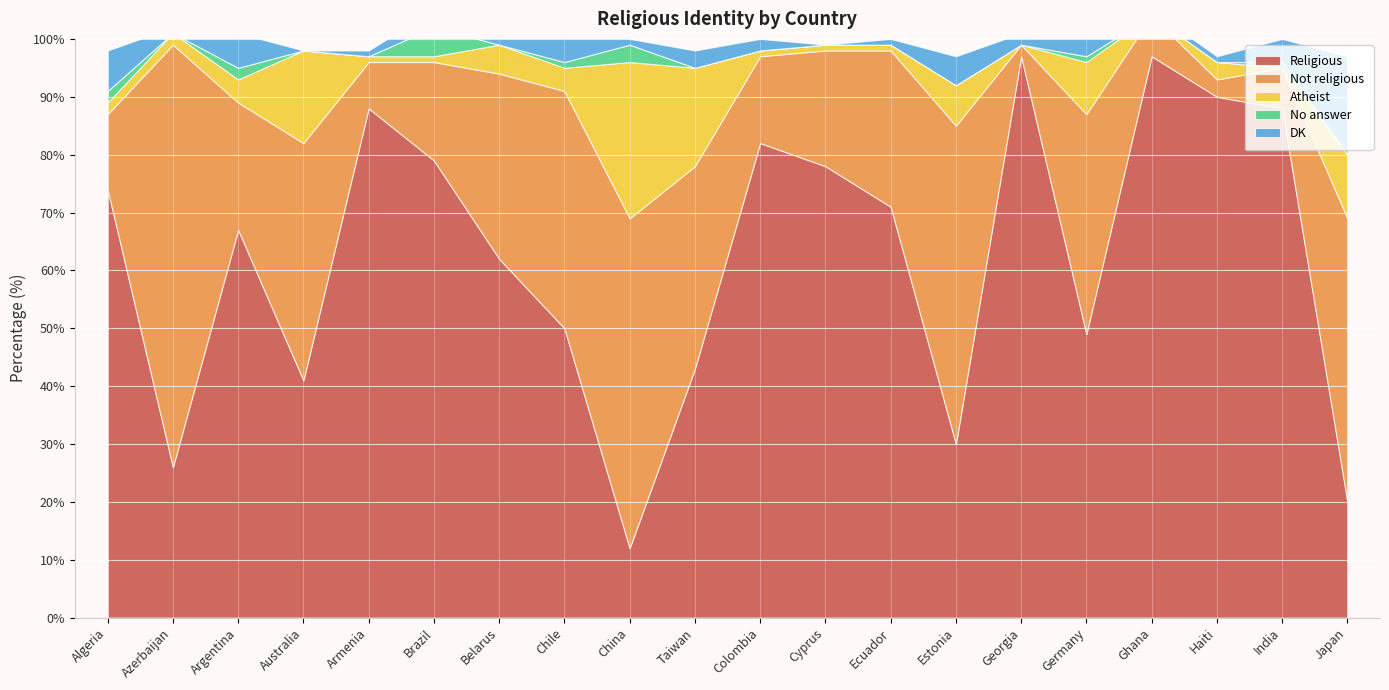

The value of Religious at Algeria is 116. True or false?

False